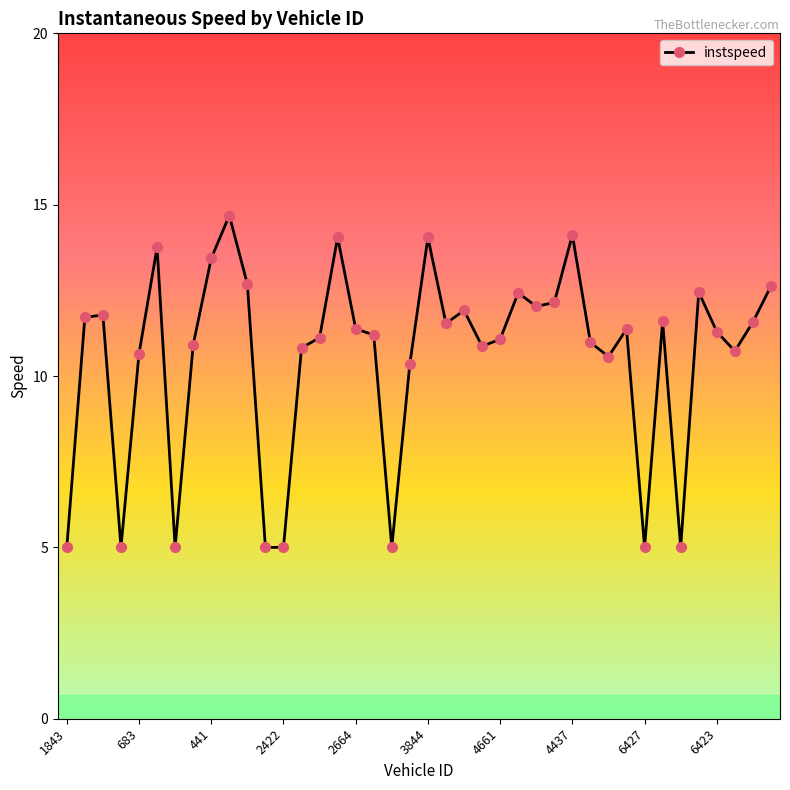

What is the value of the 36th point from the left?

12.4